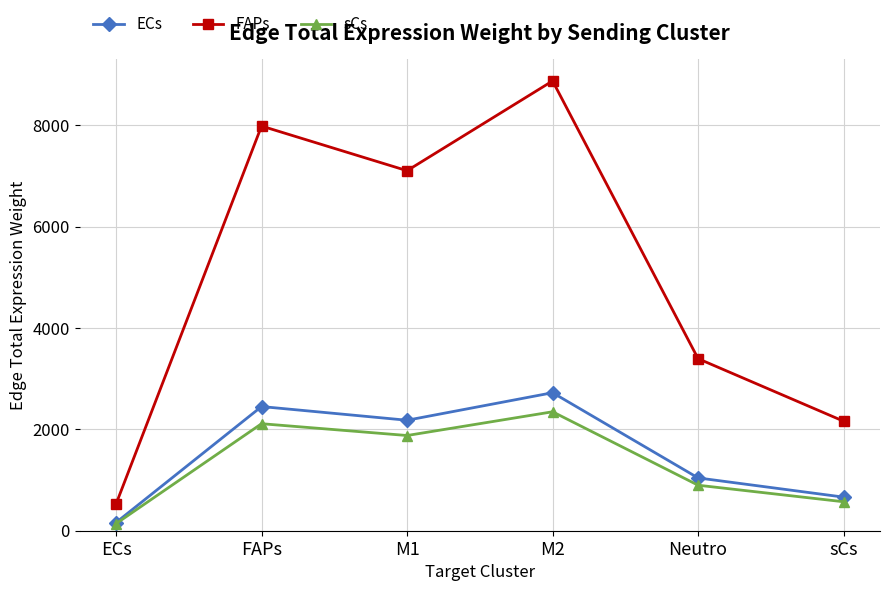

At which category is the sum across all series the highest?

M2